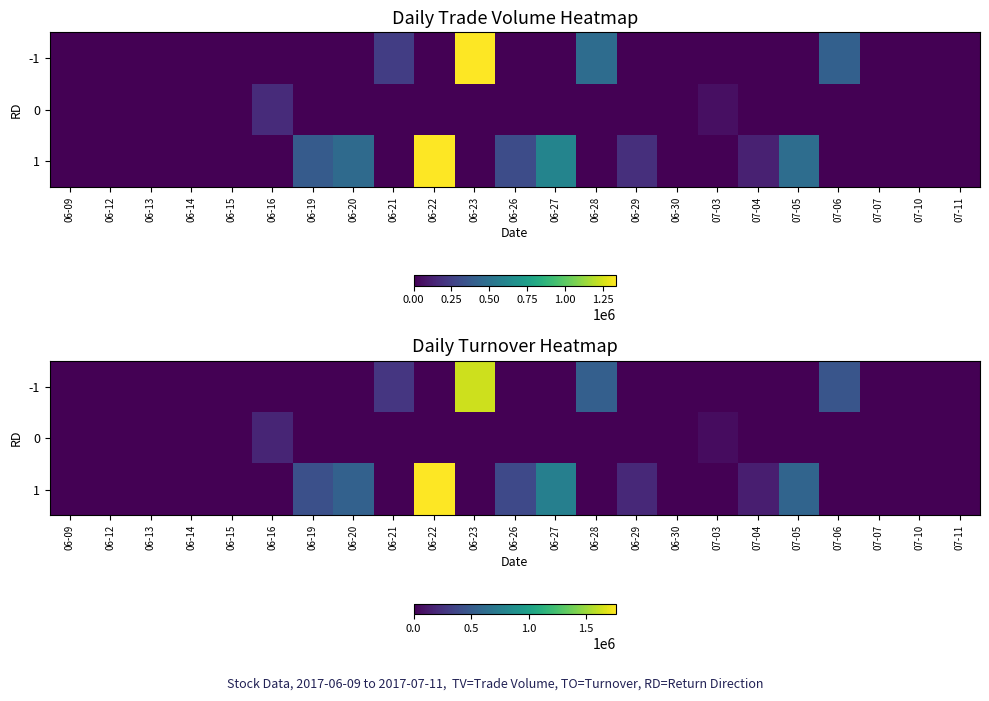

How many series are shown in this chart?

3